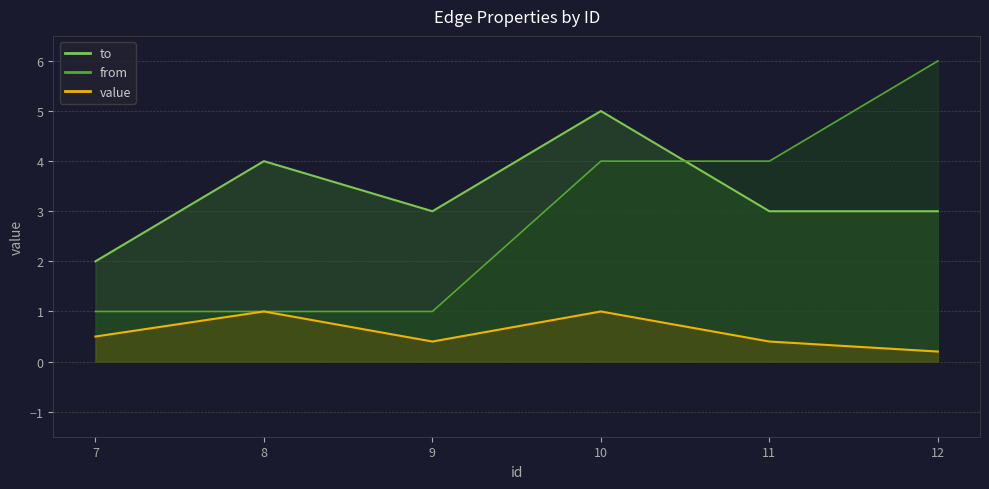

Which series ends up on top after the final intersection of to and from?

from